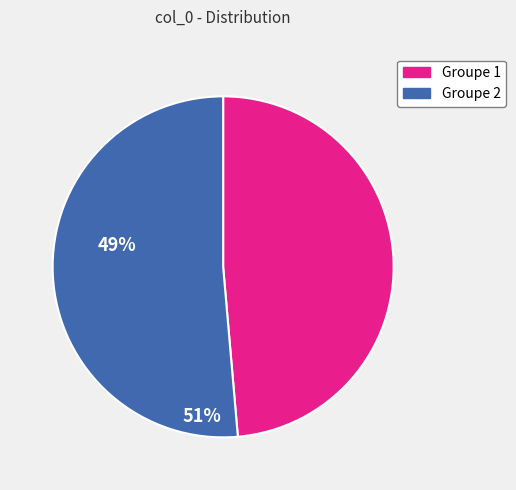

Is there a majority slice in this chart?

Yes